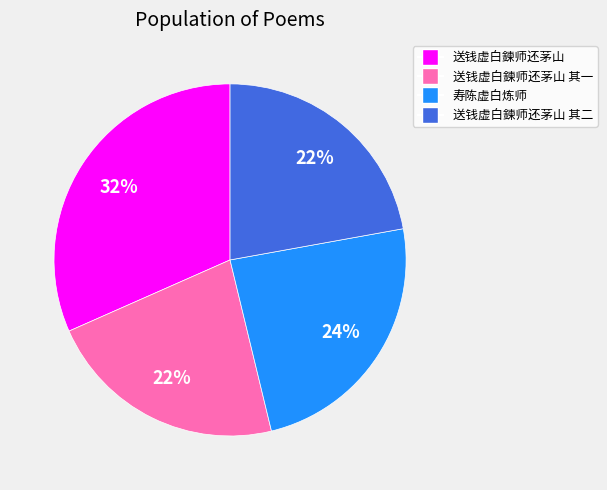

Is there any slice that represents more than half of the pie?

No